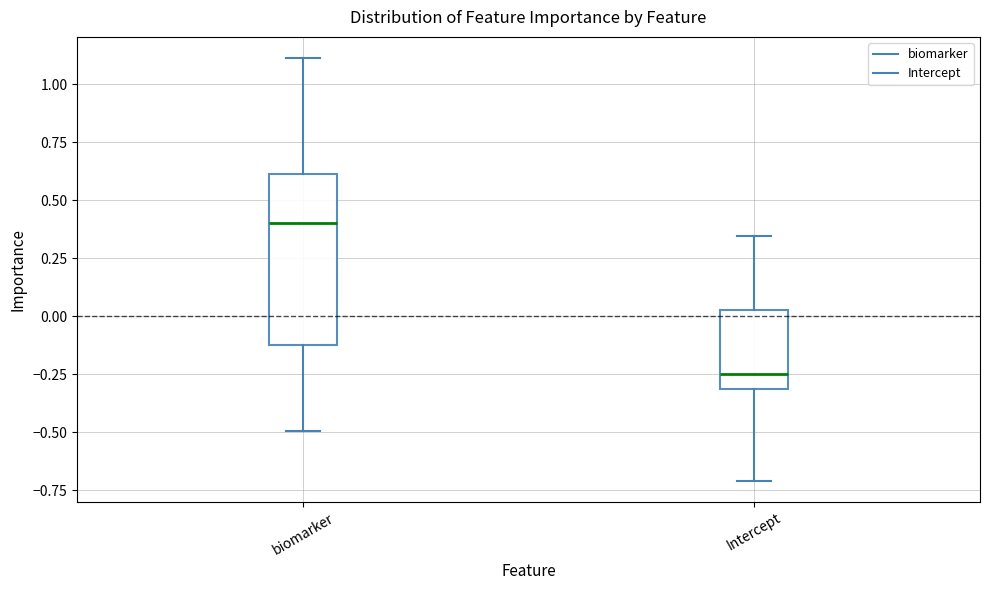

Which box has the highest median line?

biomarker